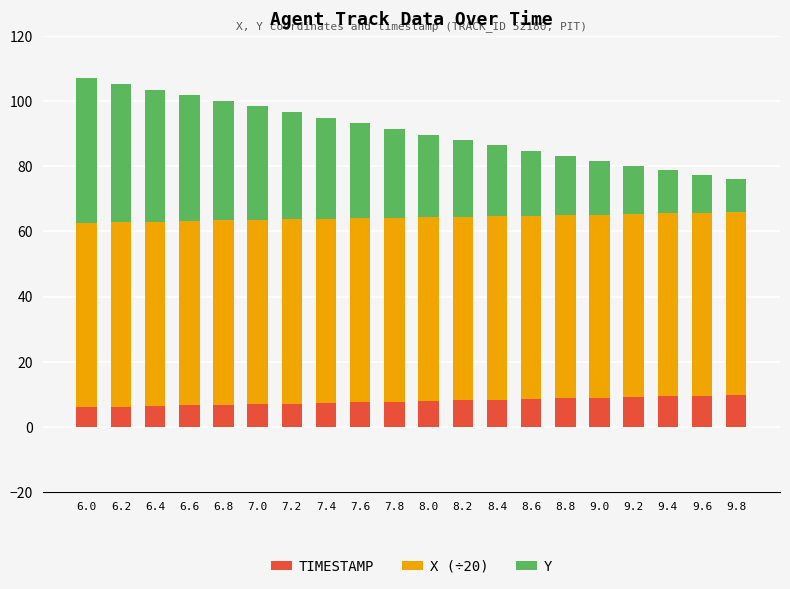

How many categories are shown in the chart?

20